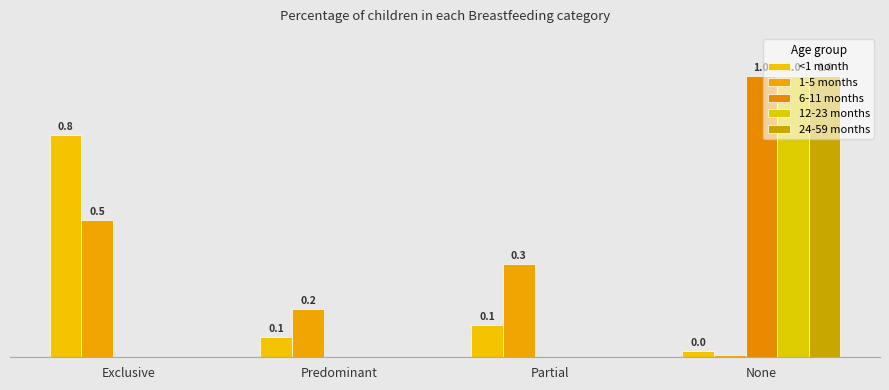

Are the bars horizontal?

No